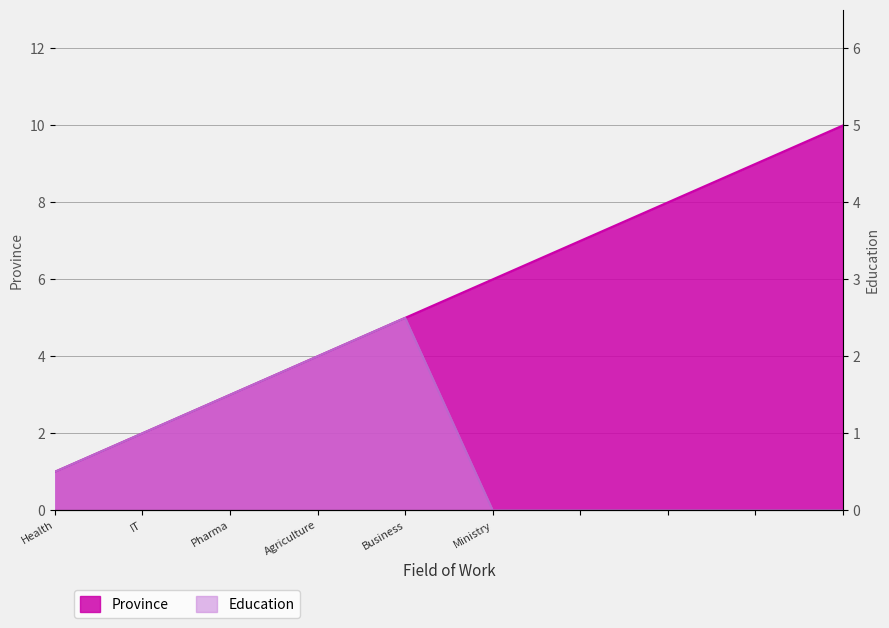

Count the Education values in the range 0 to 3.

8